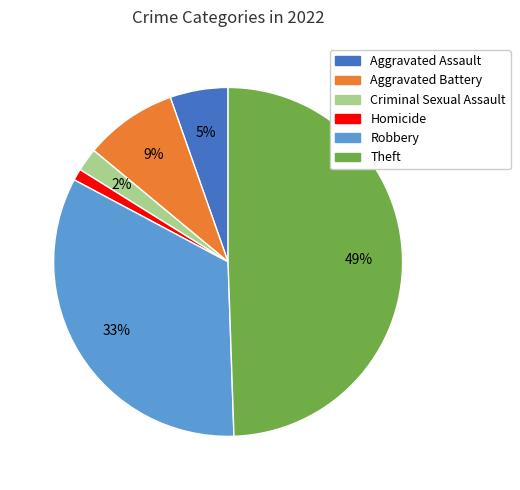

Does Criminal Sexual Assault represent more than half of the total?

No